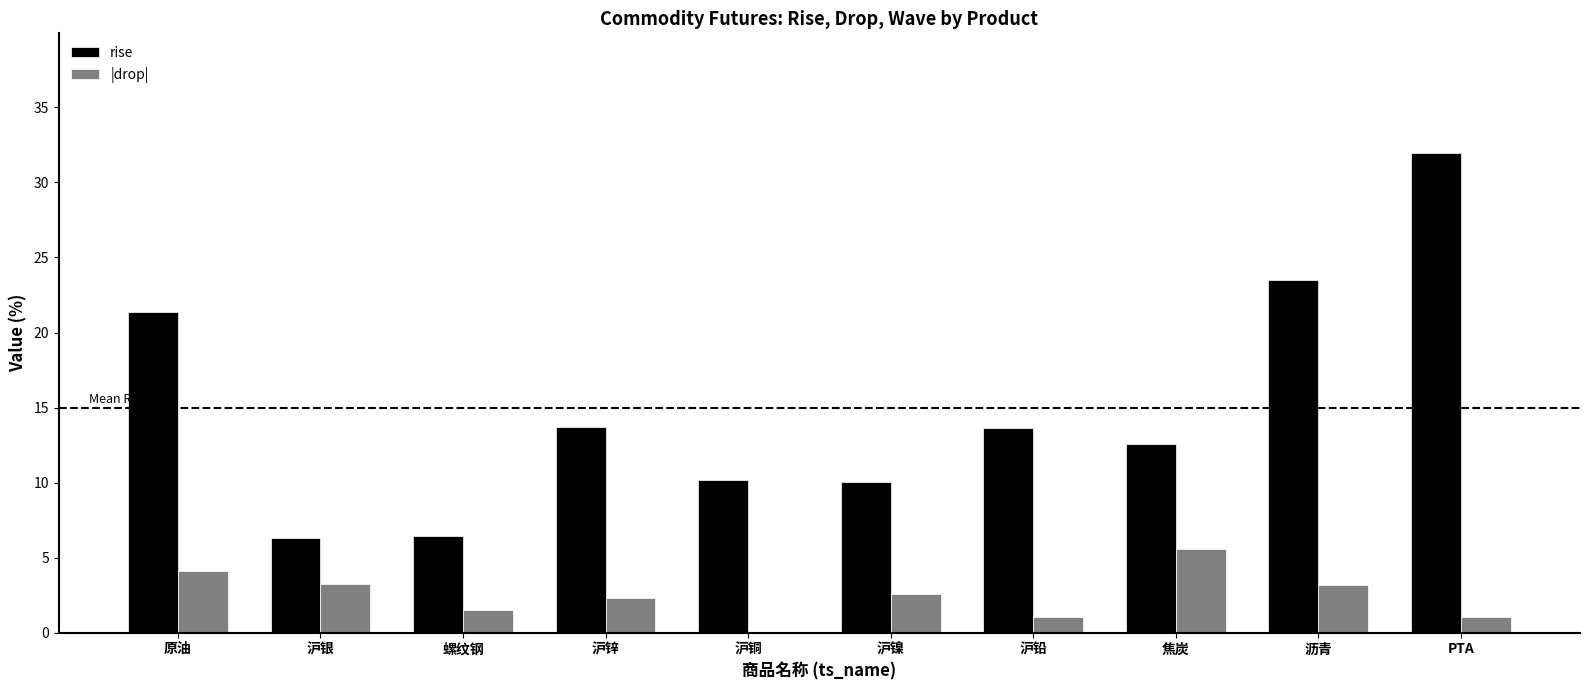

Which series changed the most between 沪铜 and 焦炭?

|drop|